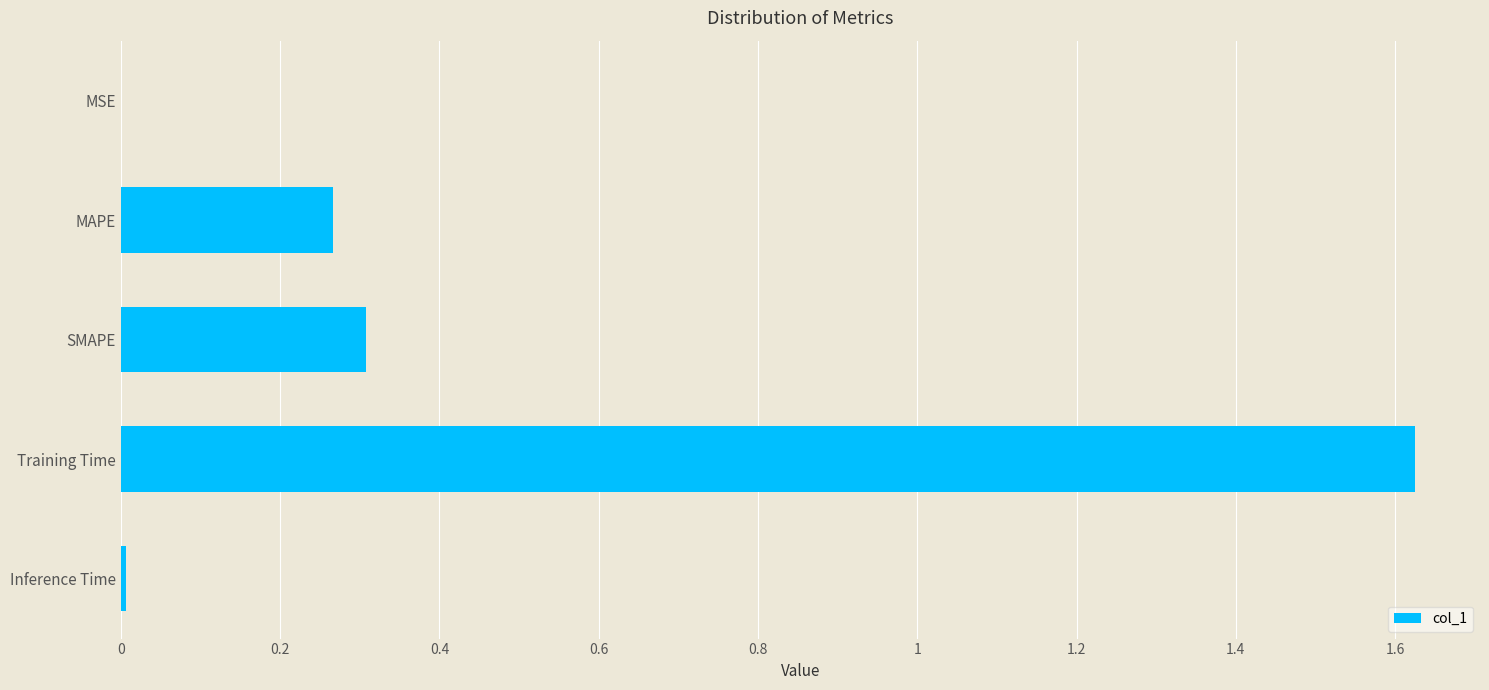

True or false: the data shows 0.0 at MSE.

True